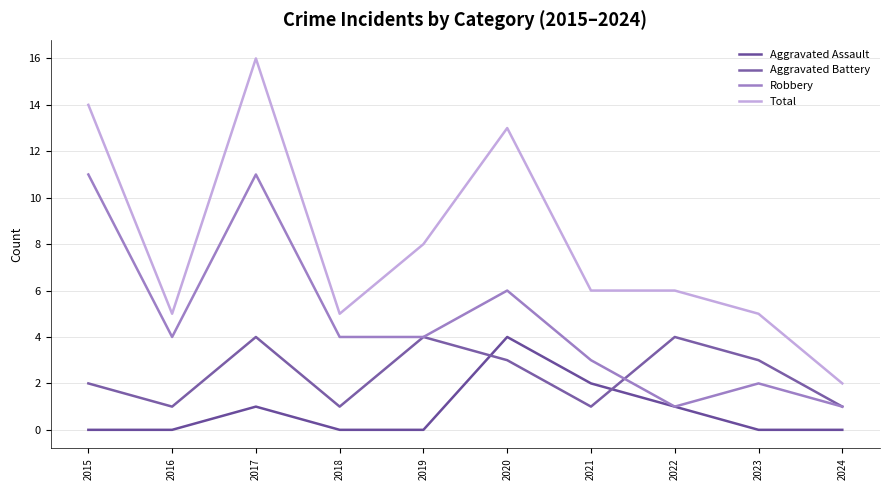

At which label is Aggravated Battery closest to 2?

2015